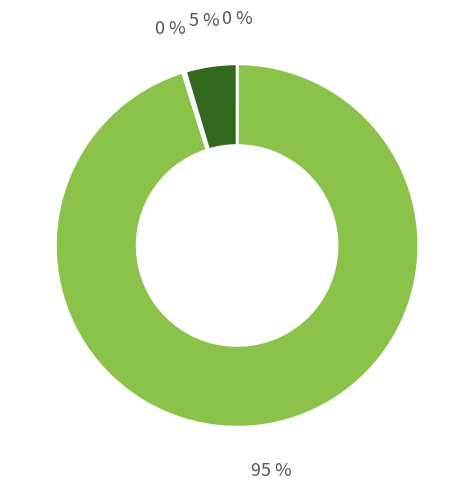

To the nearest percent, what is the difference between the largest and smallest slice percentages?

95%